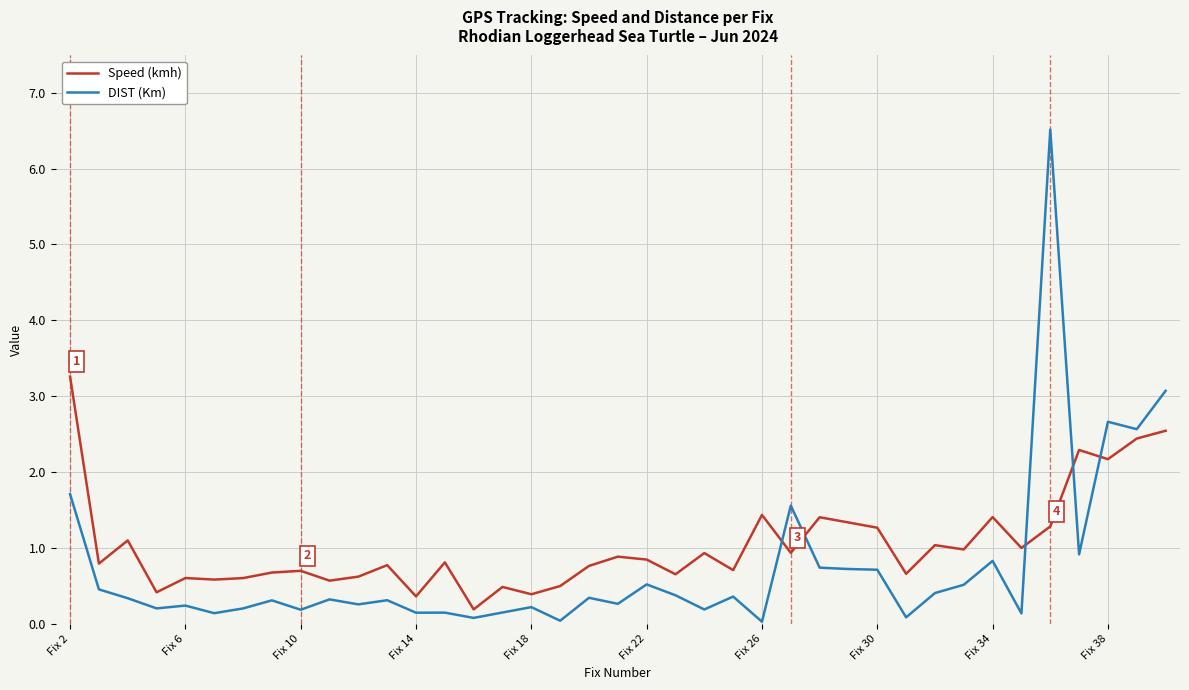

After their last crossing, which series has the higher values: Speed (kmh) or DIST (Km)?

DIST (Km)